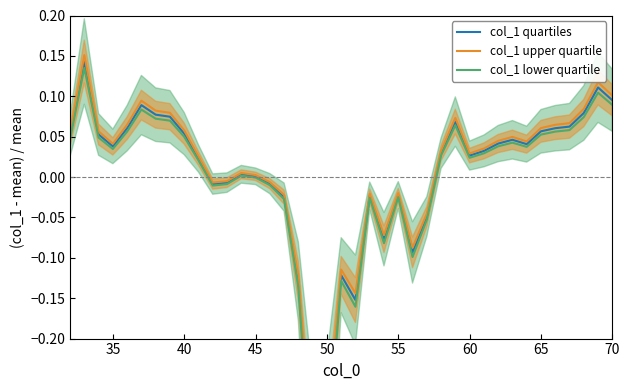

What is the sum of all col_1 upper quartile values?

0.2